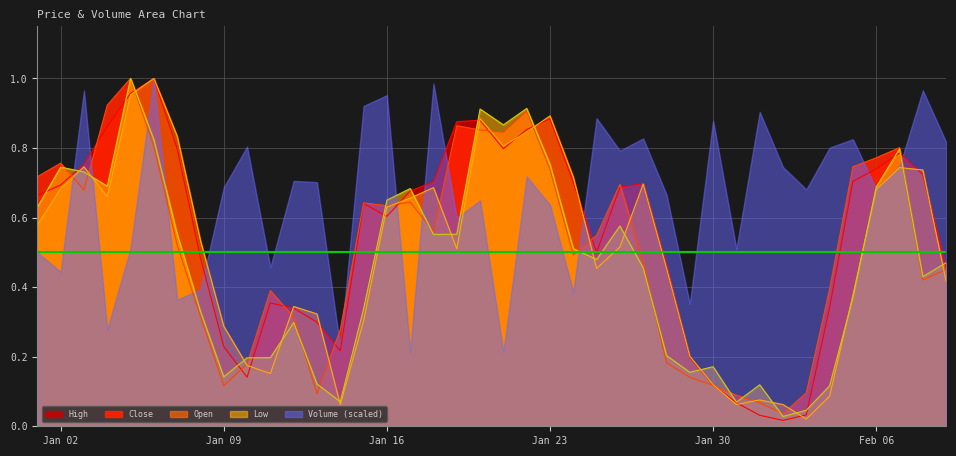

At how many categories does at least one series exceed 0?

40